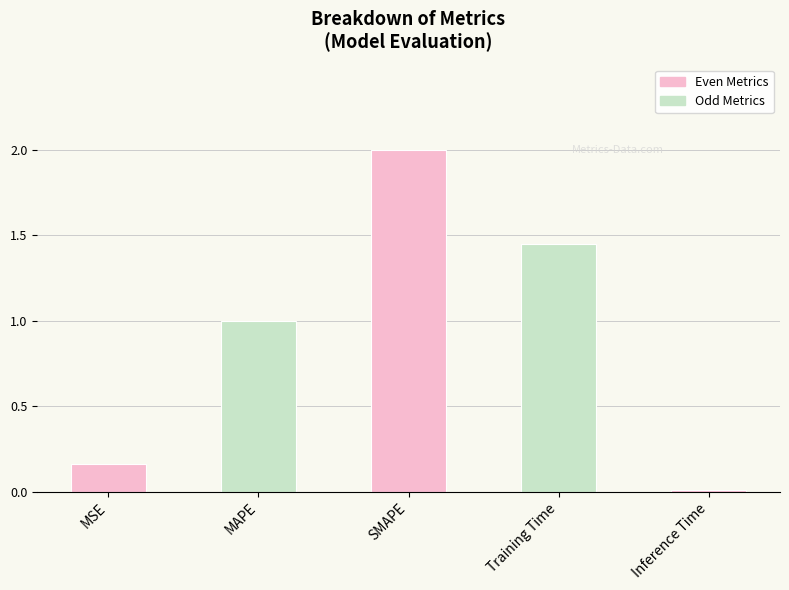

What is the change in value from MSE to MAPE?

+0.8